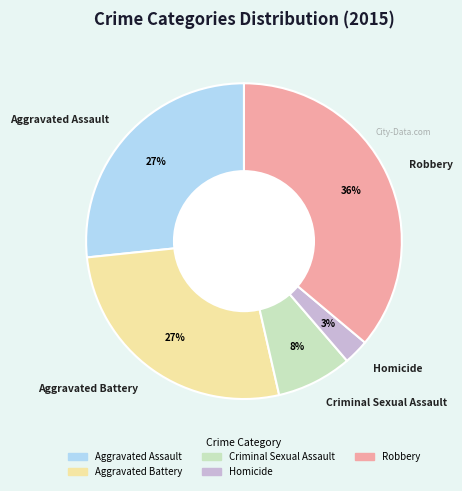

True or false: Robbery accounts for 47% of the total.

False